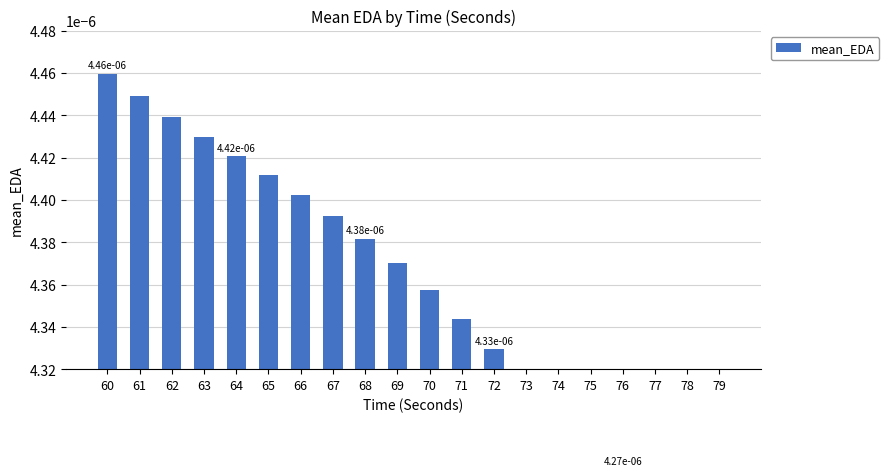

How many categories are shown in the chart?

20